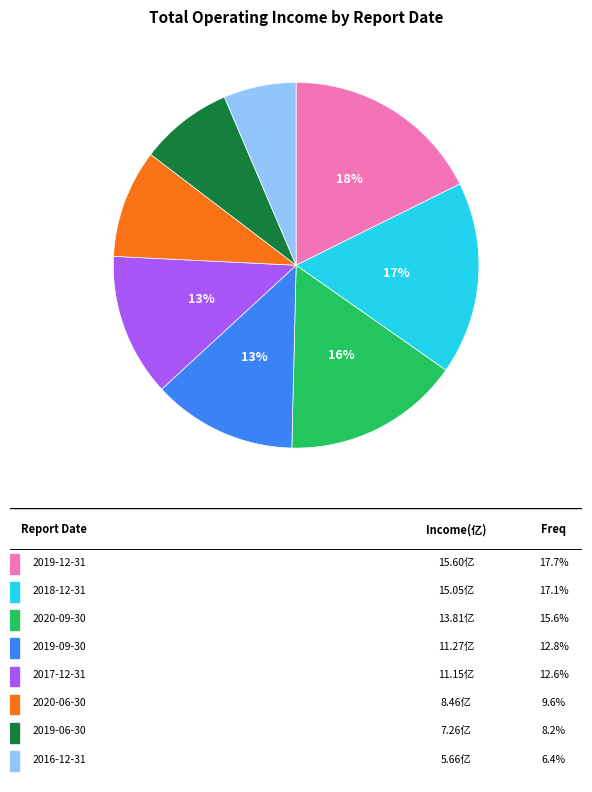

To the nearest percent, what is the combined percentage of 2016-12-31 and 2018-12-31?

23%